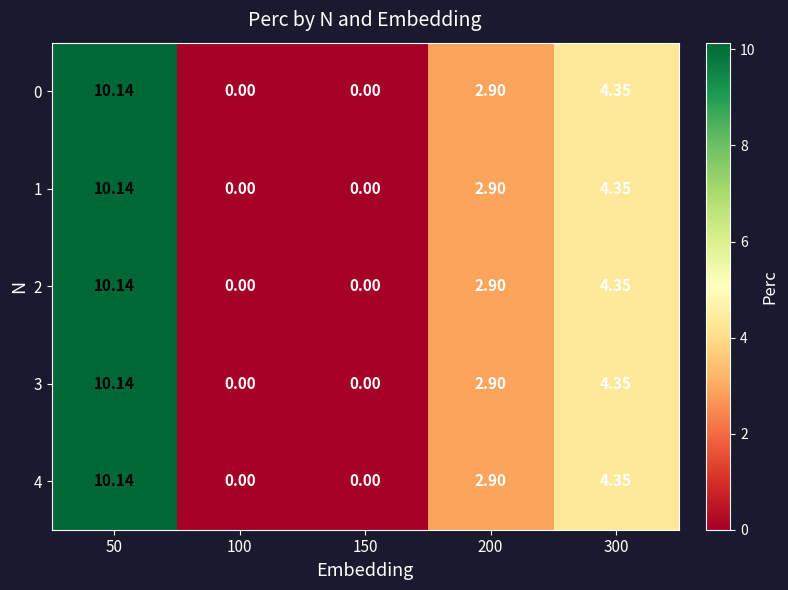

Is the value of 3 at 300 greater than the value of 0 at 200?

Yes